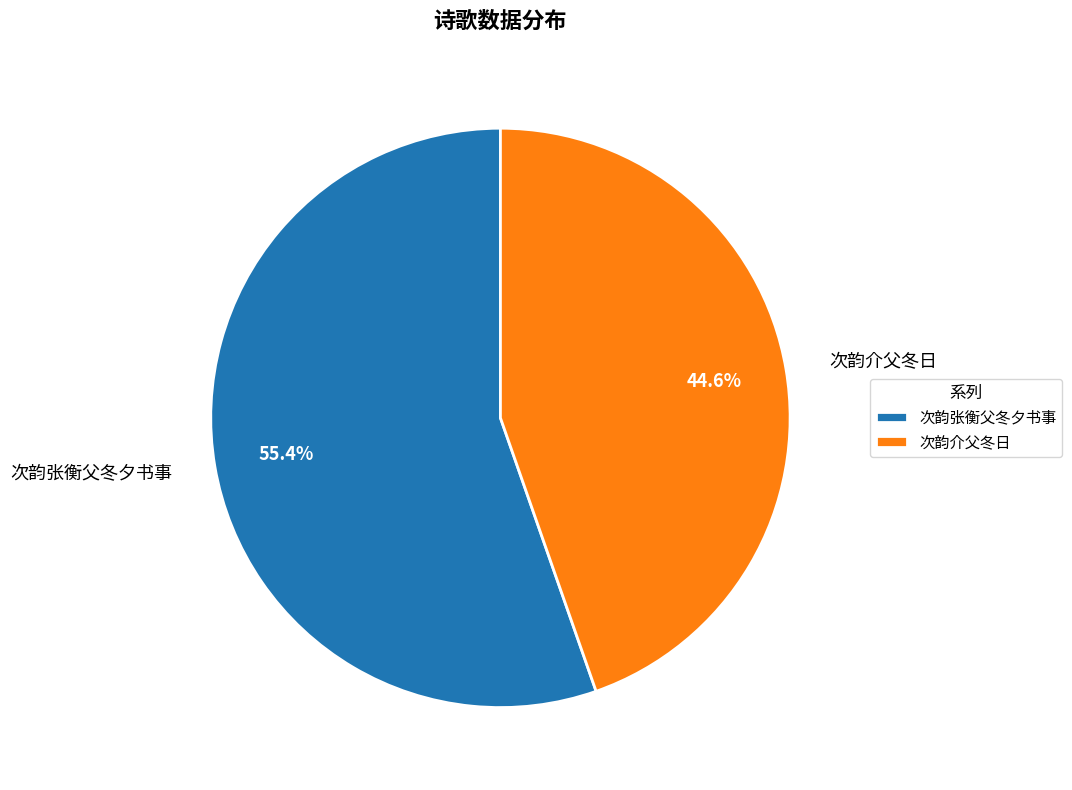

The 次韵张衡父冬夕书事 slice represents 55% of the pie. True or false?

True